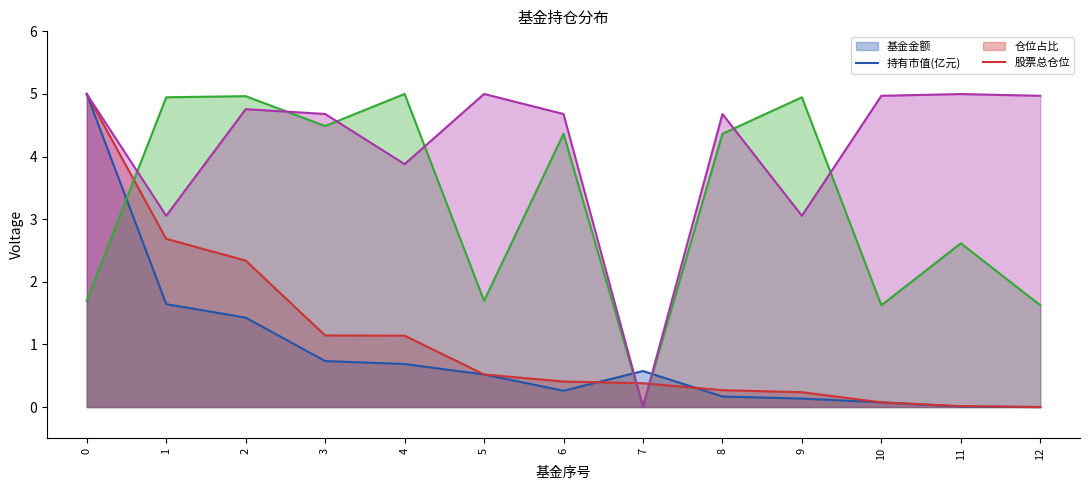

What is the sum of all 仓位占比 values?

42.3